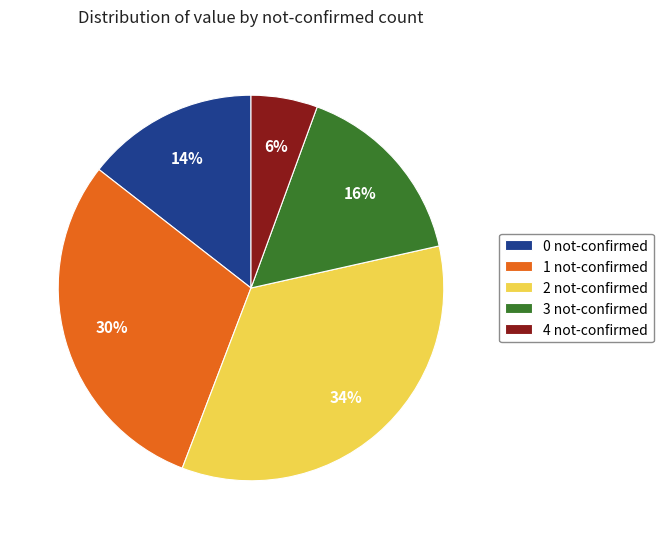

What is the smallest slice in the pie chart?

4 not-confirmed